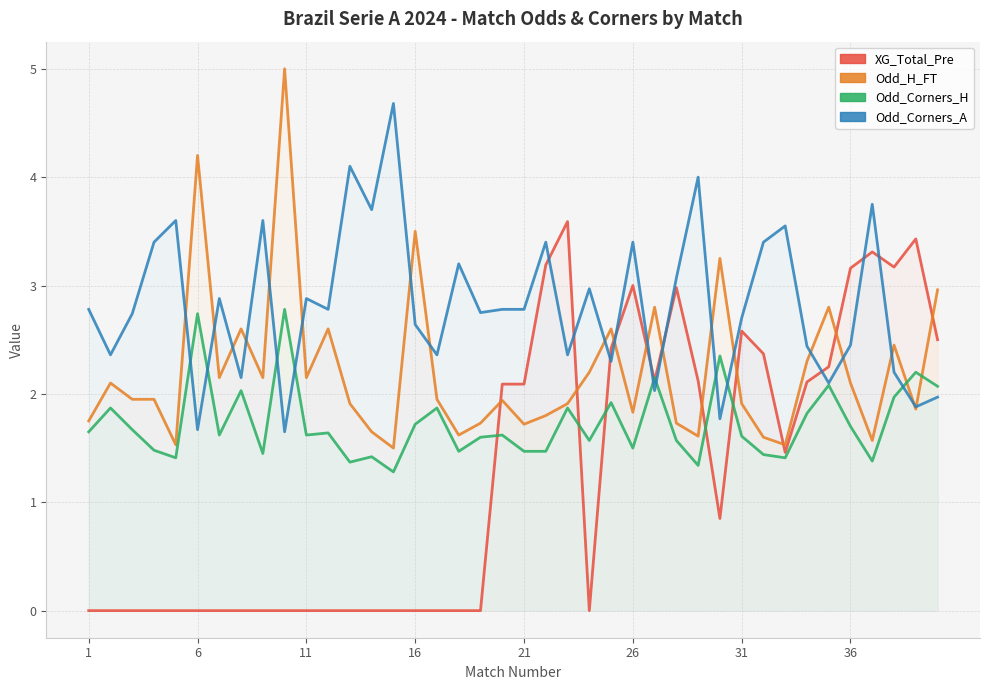

How many series are shown in this chart?

4